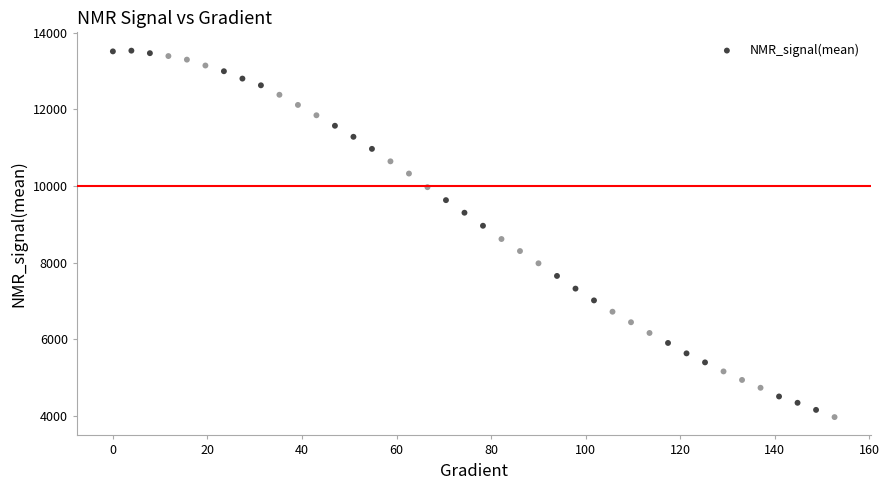

What is the range of Y values (max minus min)?

9555.6